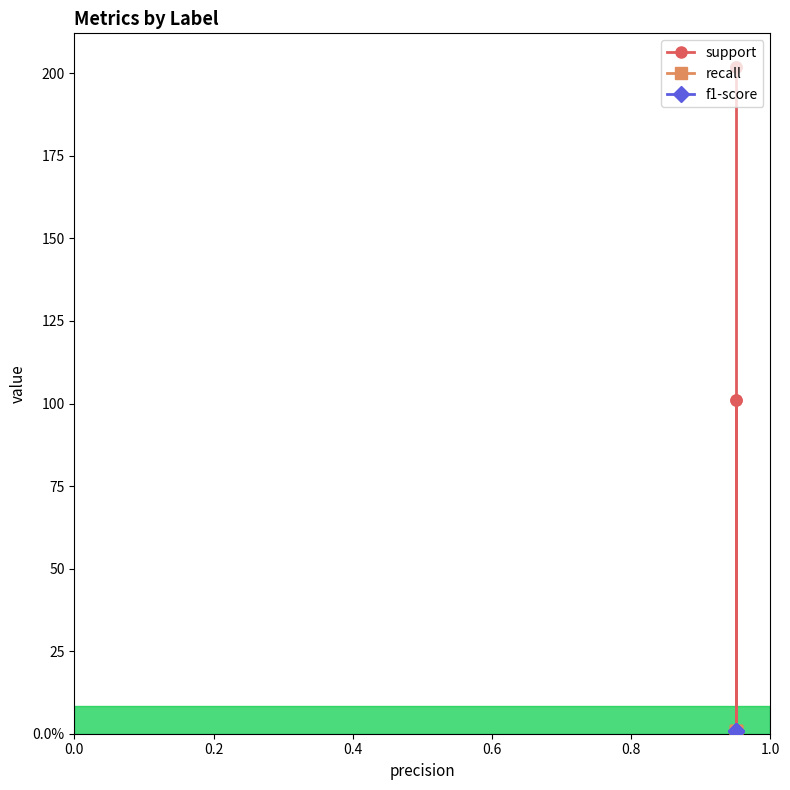

Between 0.2 and 0.6, which series saw the biggest shift?

support